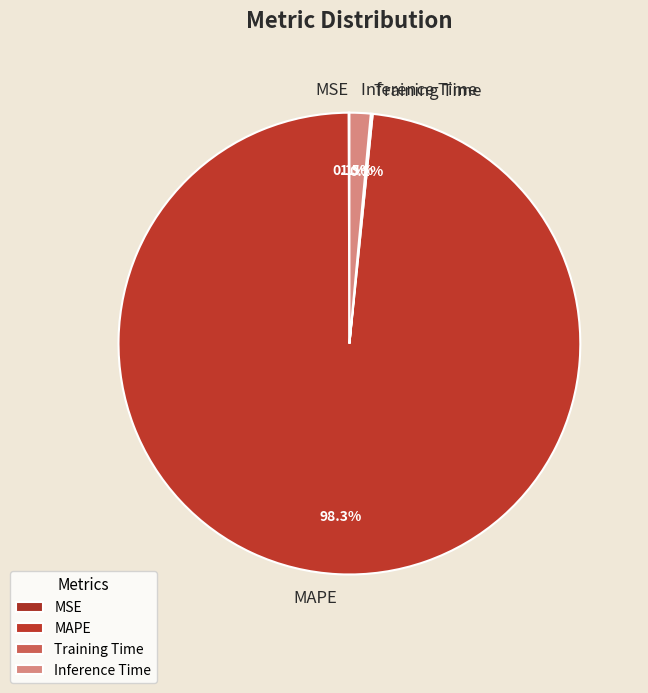

Is there any slice that represents more than half of the pie?

Yes